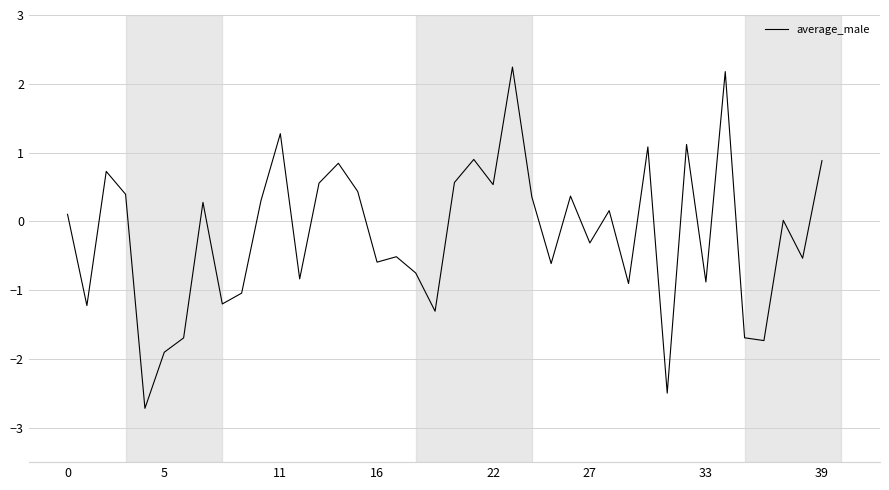

What is the smallest value displayed?

-2.7